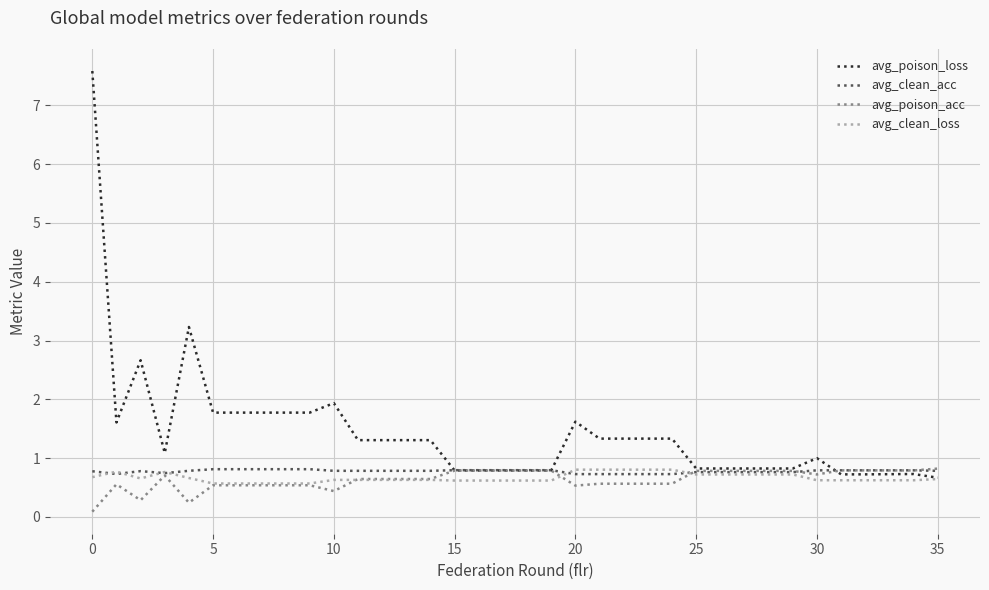

What is the minimum value shown in the chart?

0.1